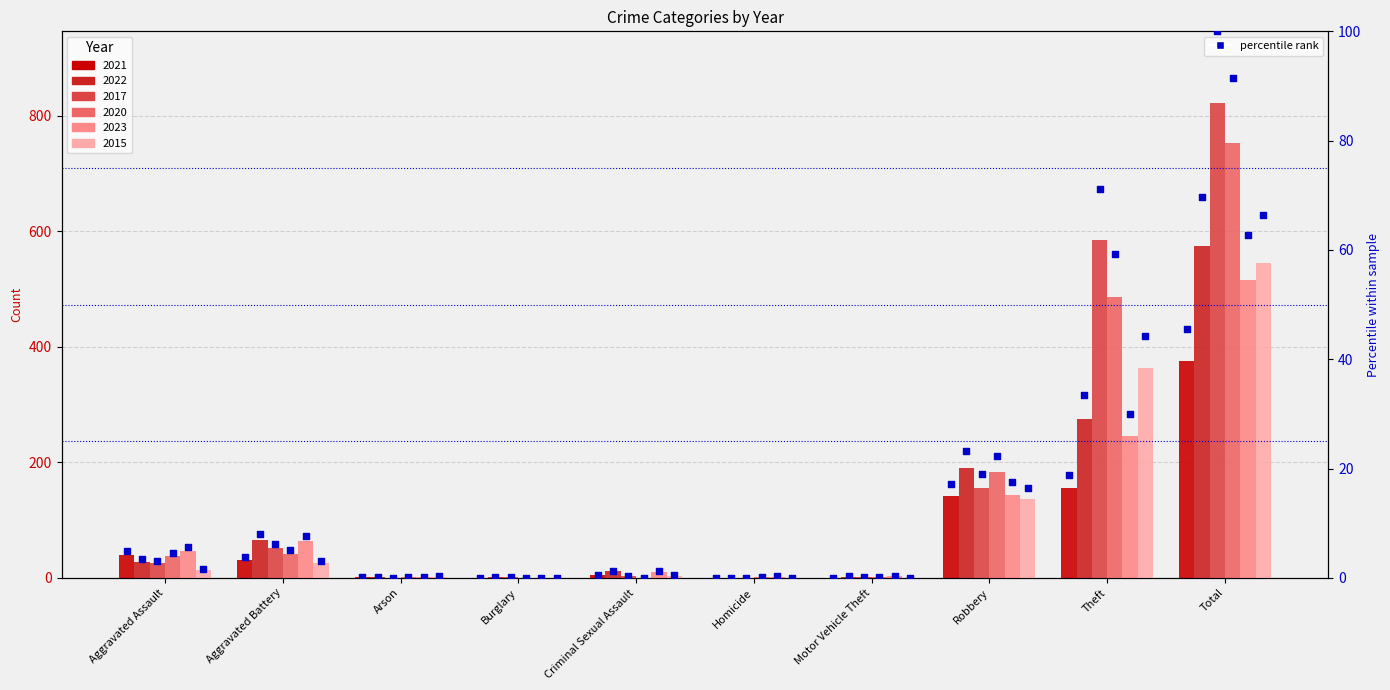

Which series contains the lowest Y value?

2021